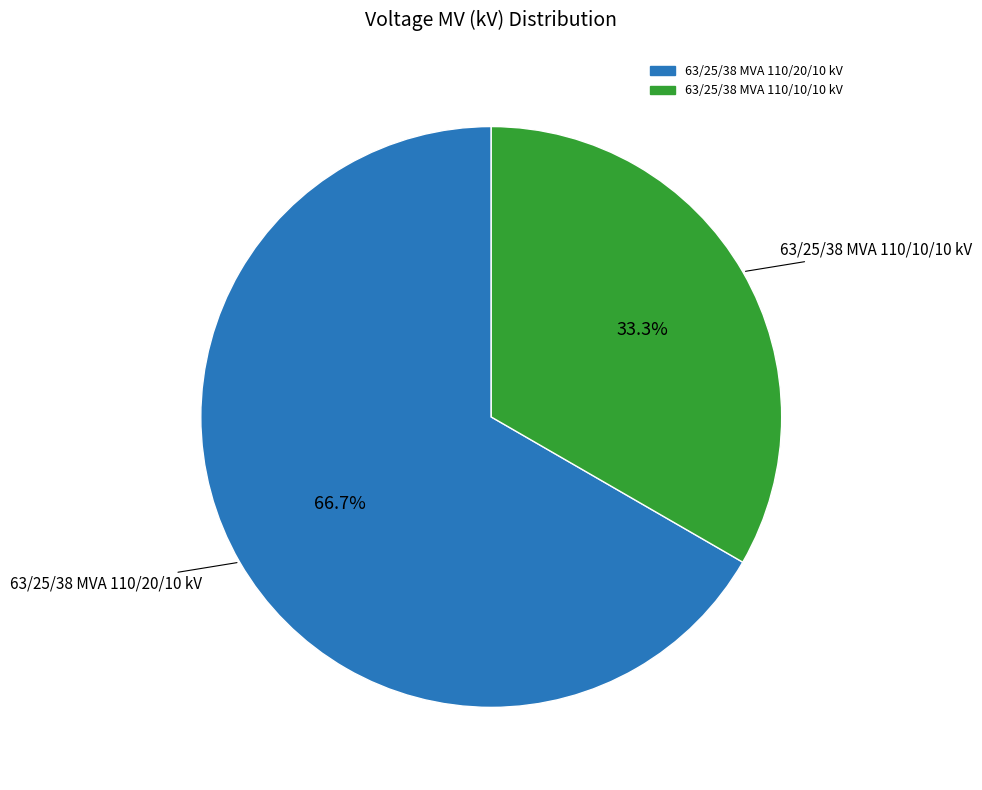

The 63/25/38 MVA 110/10/10 kV slice represents 21% of the pie. True or false?

False